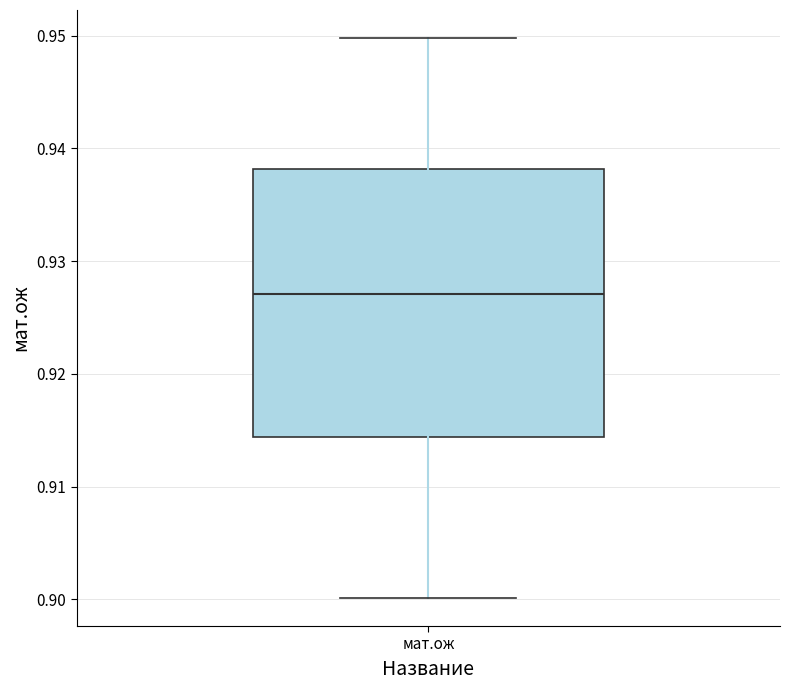

Where does the lower whisker of the box for мат.ож end on the y-axis? The values are not printed on the chart, so give them approximately, as read against the axis.

0.900